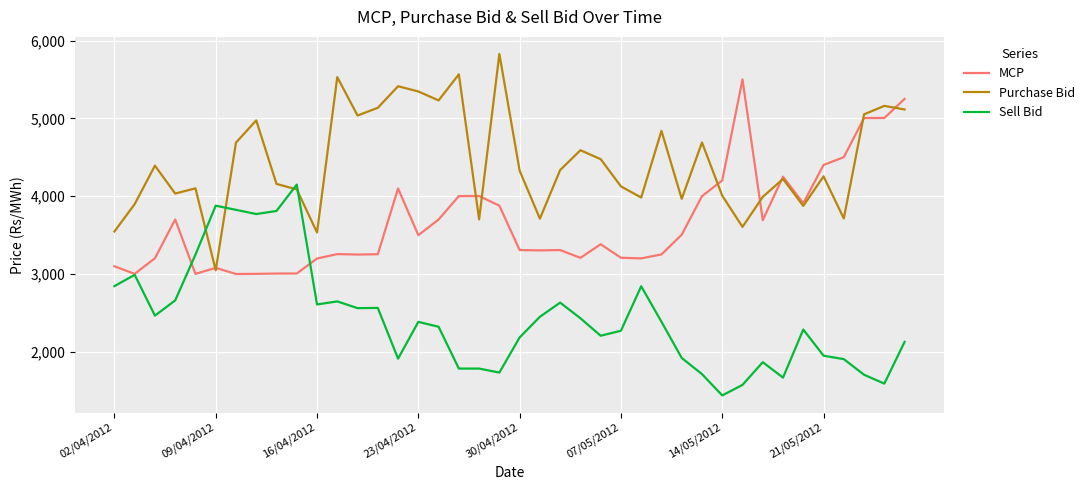

Which series ends up on top after the final intersection of Sell Bid and Purchase Bid?

Purchase Bid